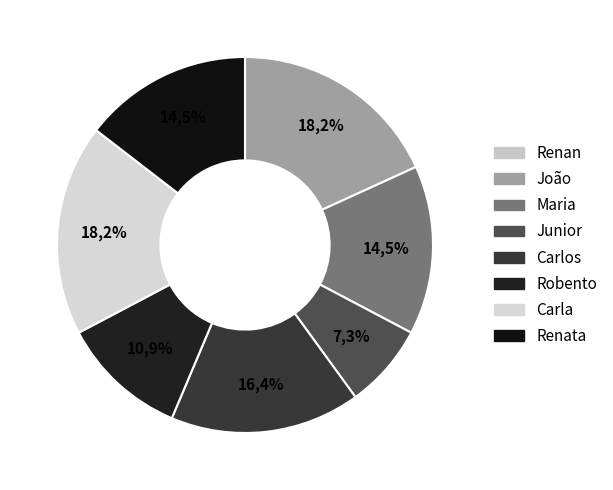

Combined, what portion of the pie is João and Robento?

29.1%